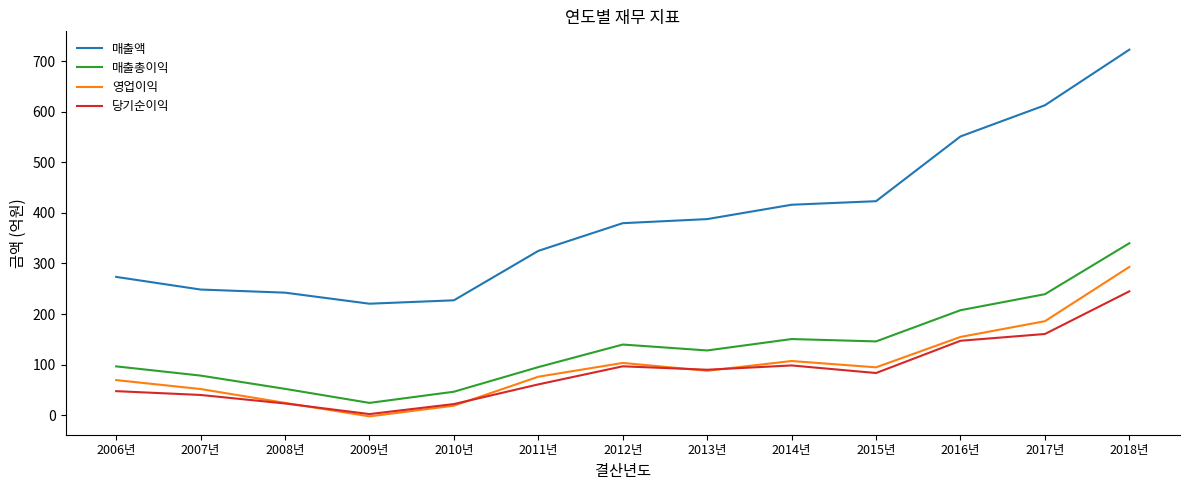

How many interior local peaks does the 당기순이익 series have?

2